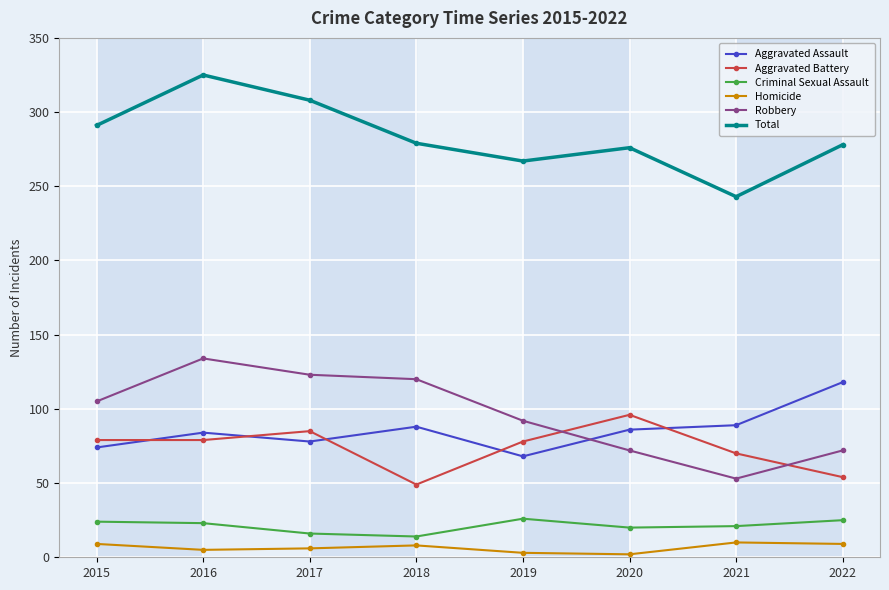

What is the minimum value shown in the chart?

2